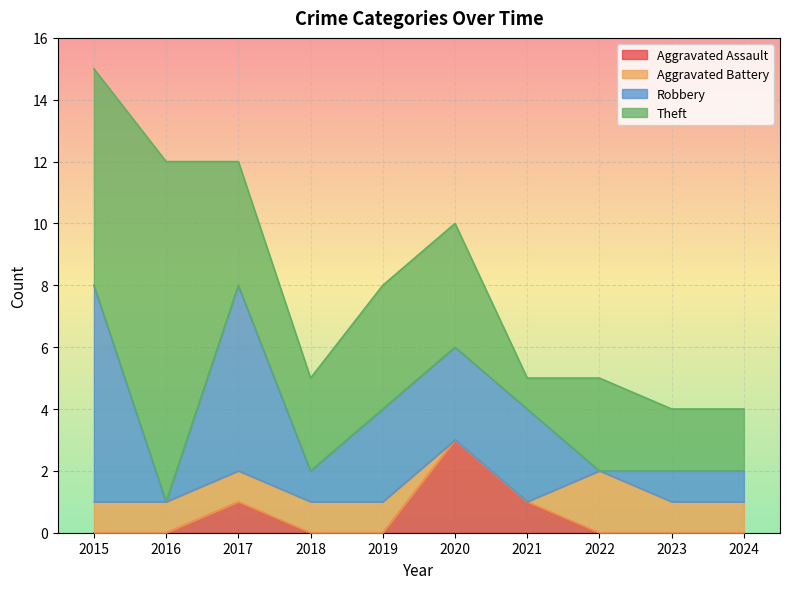

How many lines are shown in the chart?

4